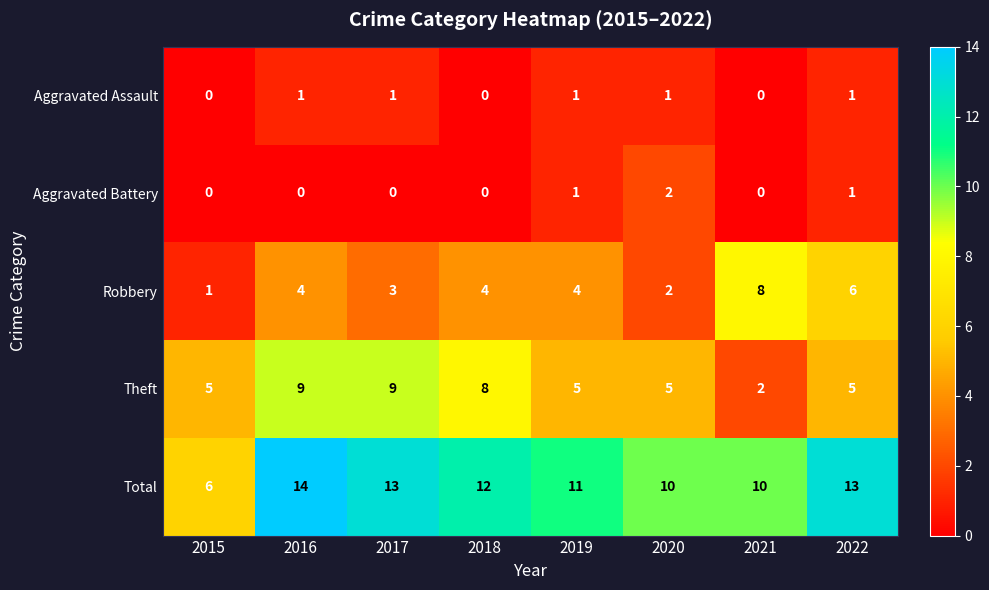

At which label does Total reach its peak?

2016